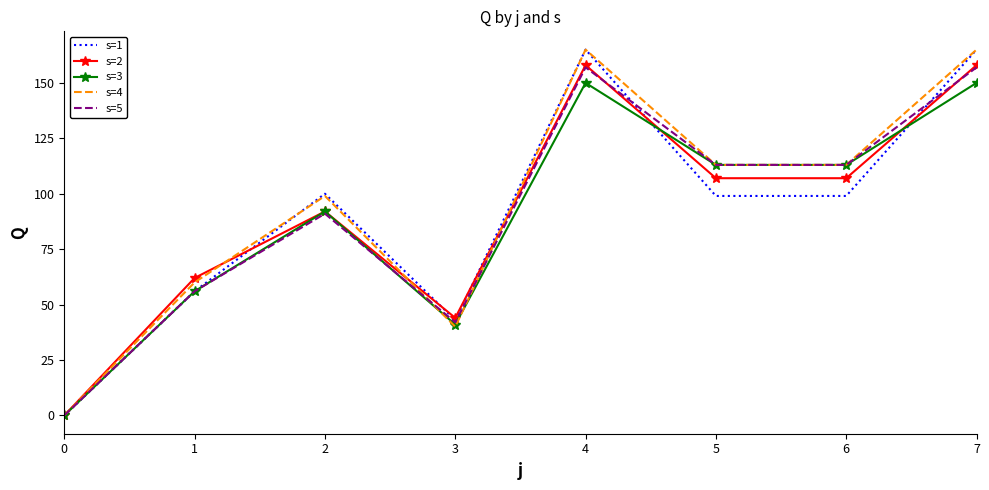

Which series ends up on top after the final intersection of s=3 and s=2?

s=2